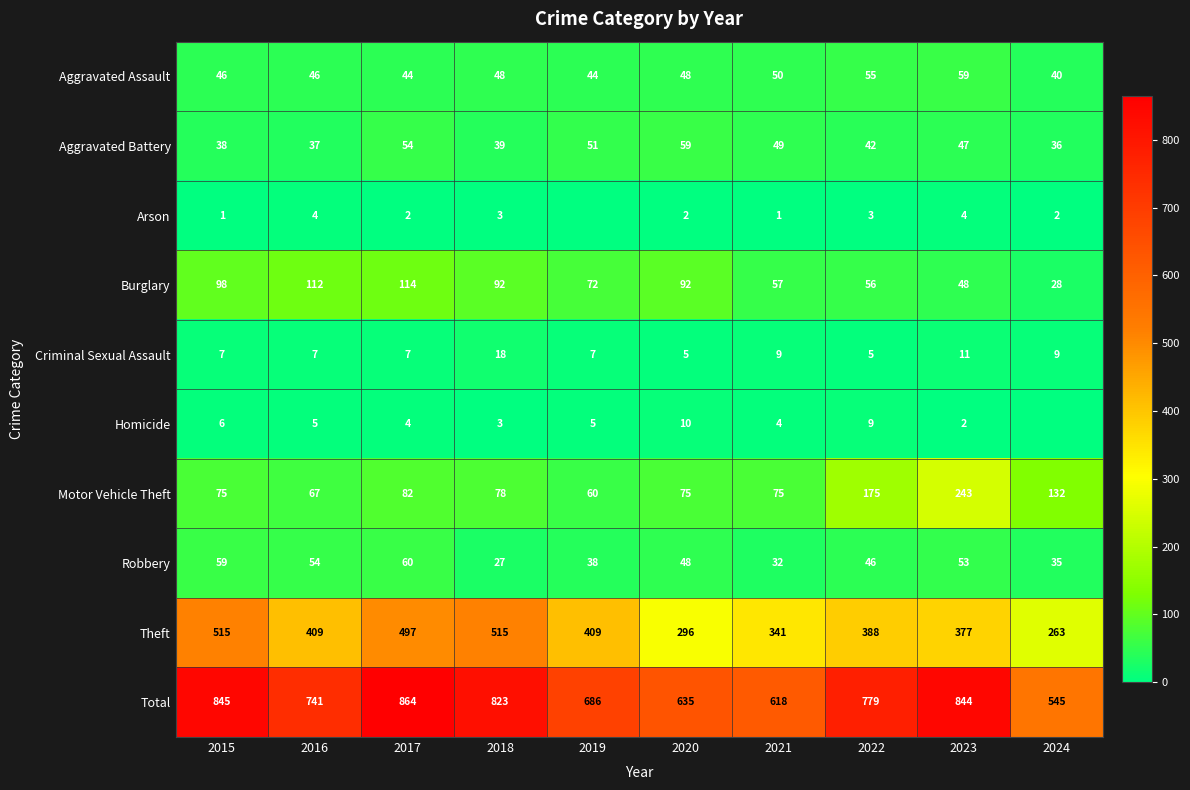

Between 2022 and 2024, which is larger?

2022